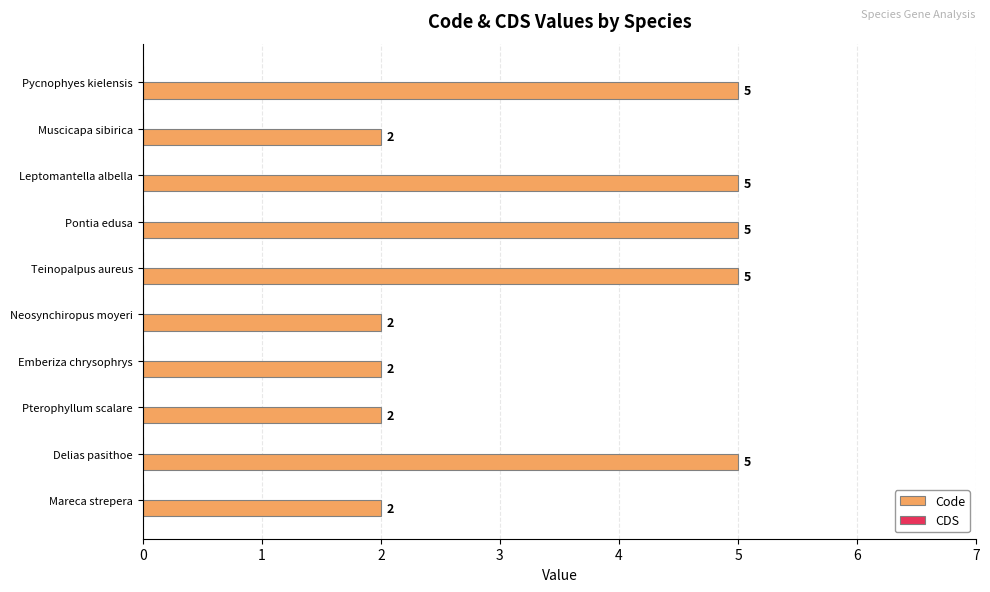

What is the maximum value shown in the chart?

5